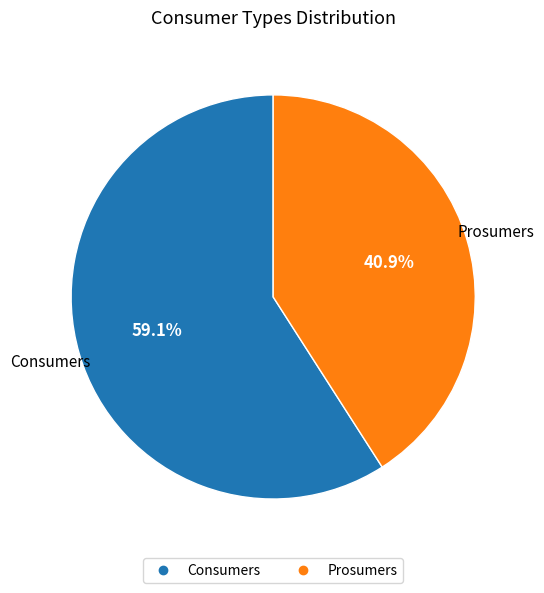

Combined, what portion of the pie is Prosumers and Consumers?

100.0%